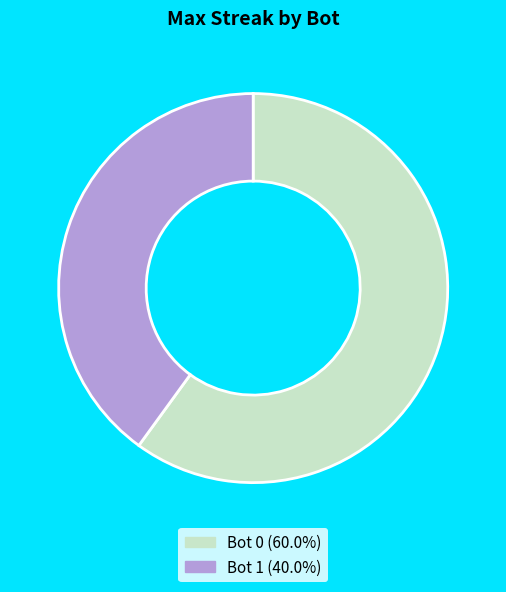

Is there a majority slice in this chart?

Yes